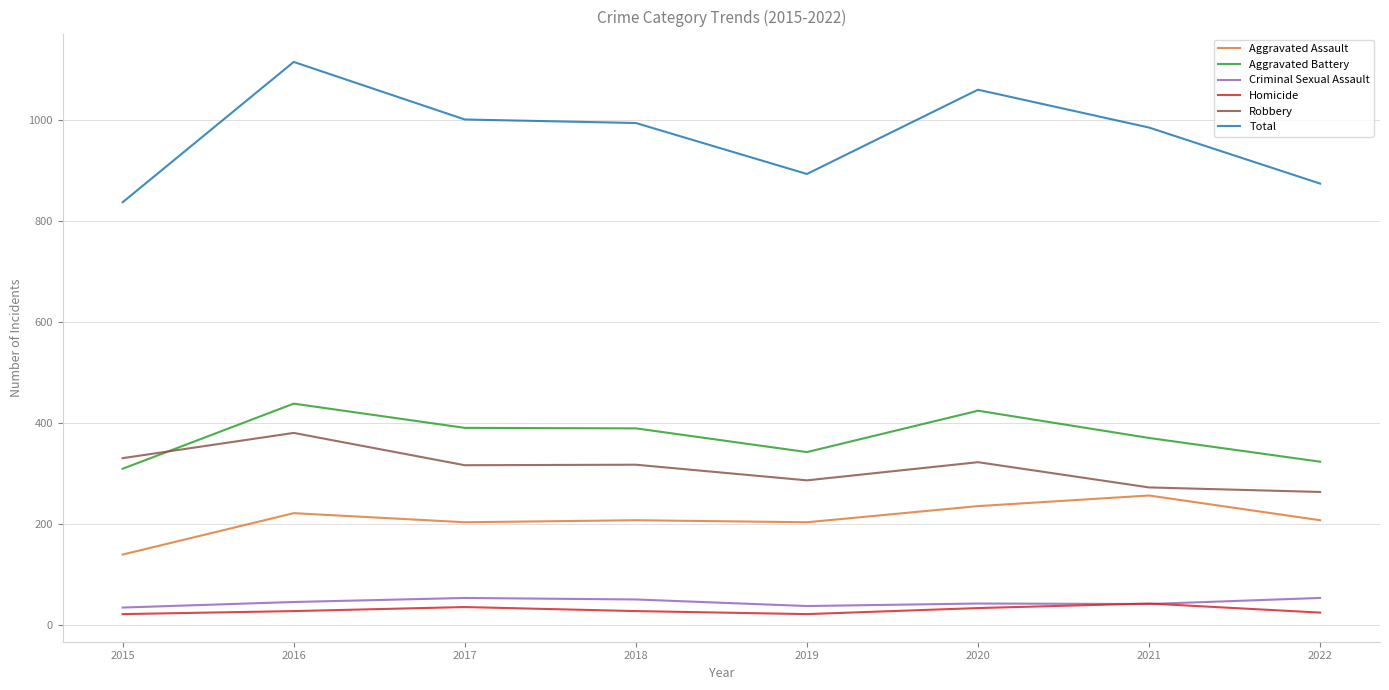

The value of Total at 2021 is 986. True or false?

True